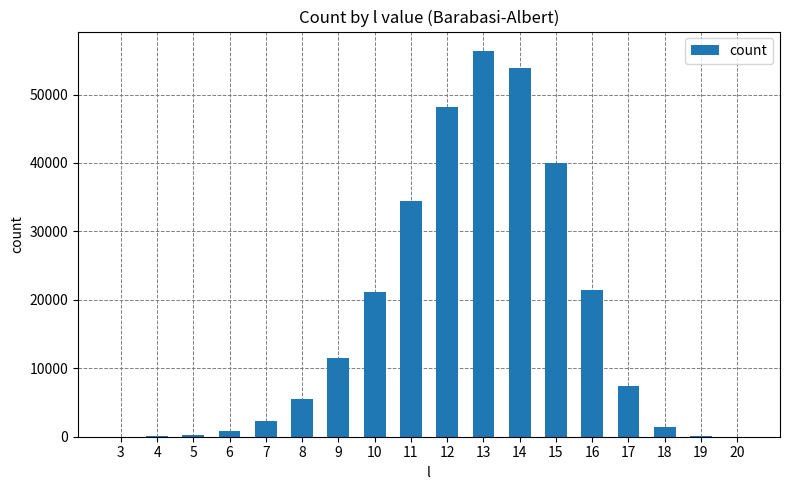

Where does the data first go above 7441?

9